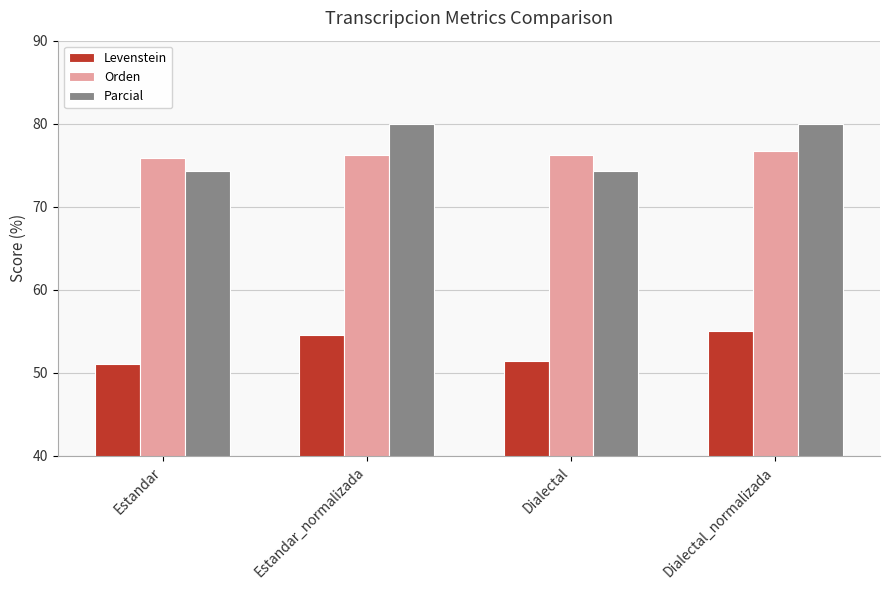

Read the Orden value at Estandar_normalizada.

76.2